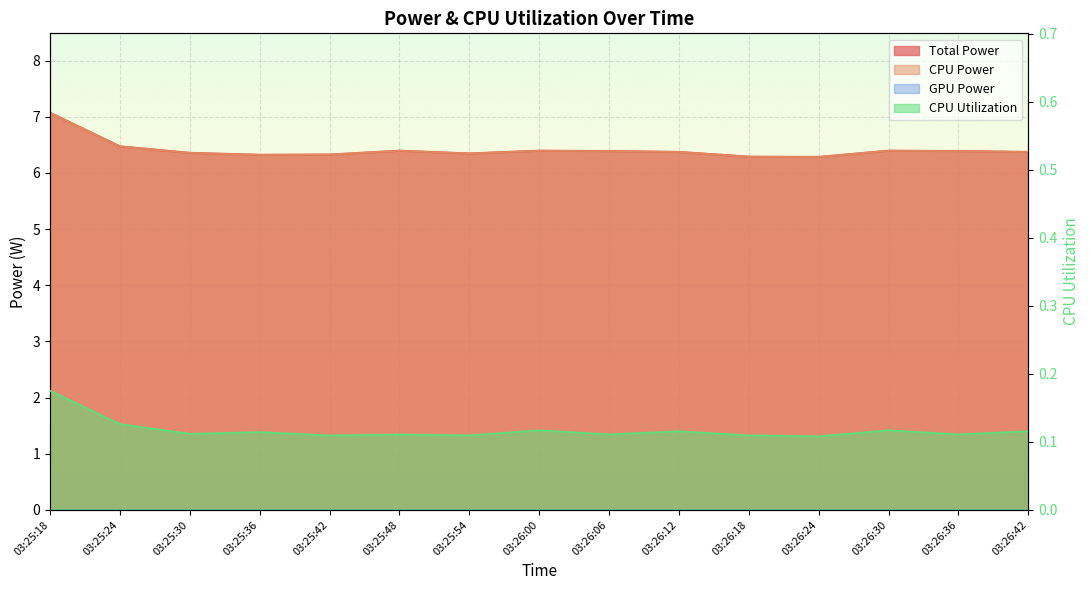

What is the difference between the maximum and minimum values in the CPU Utilization series?

0.1